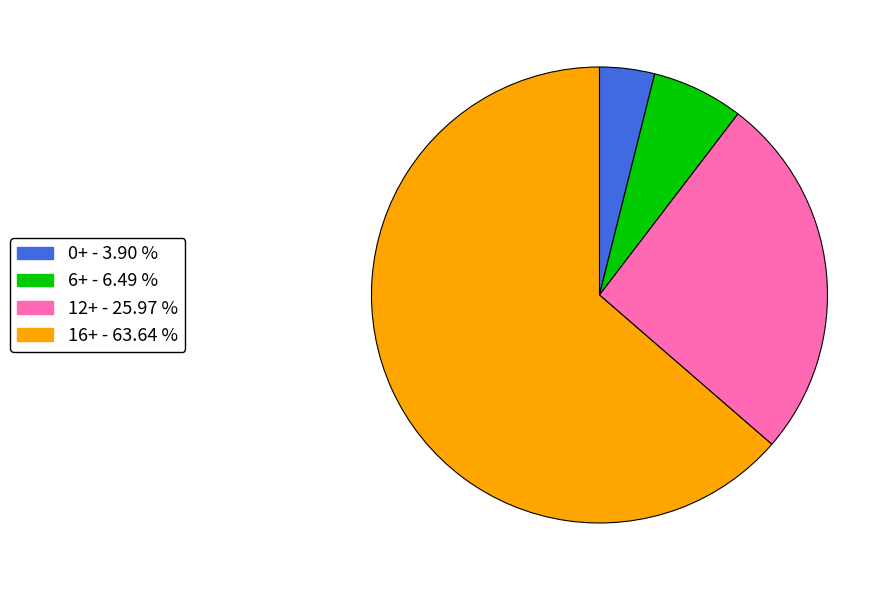

Combined, do 16+ and 0+ account for over 50%?

Yes